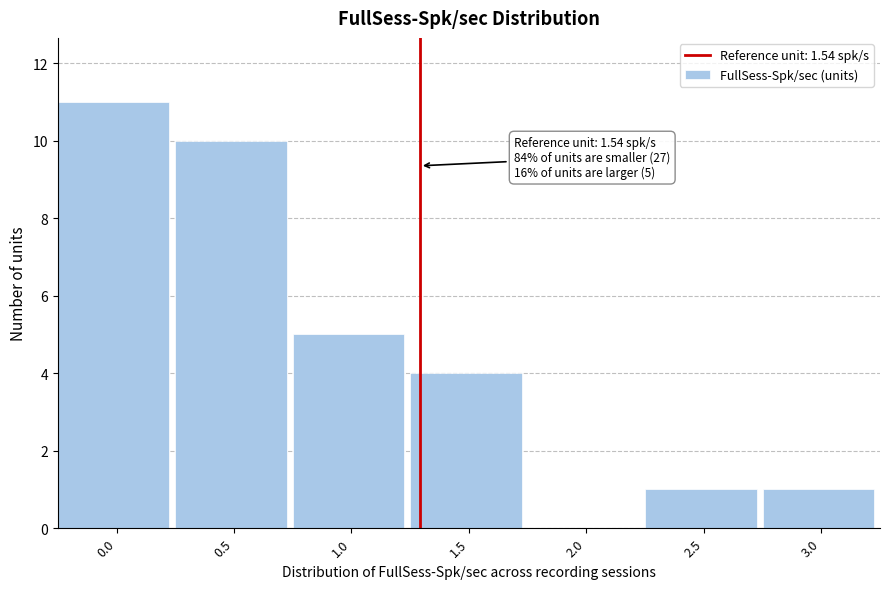

Reading left to right, list all the values displayed in this chart.

0.0=11	0.5=10	1.0=5	1.5=4	2.0=0	2.5=1	3.0=1